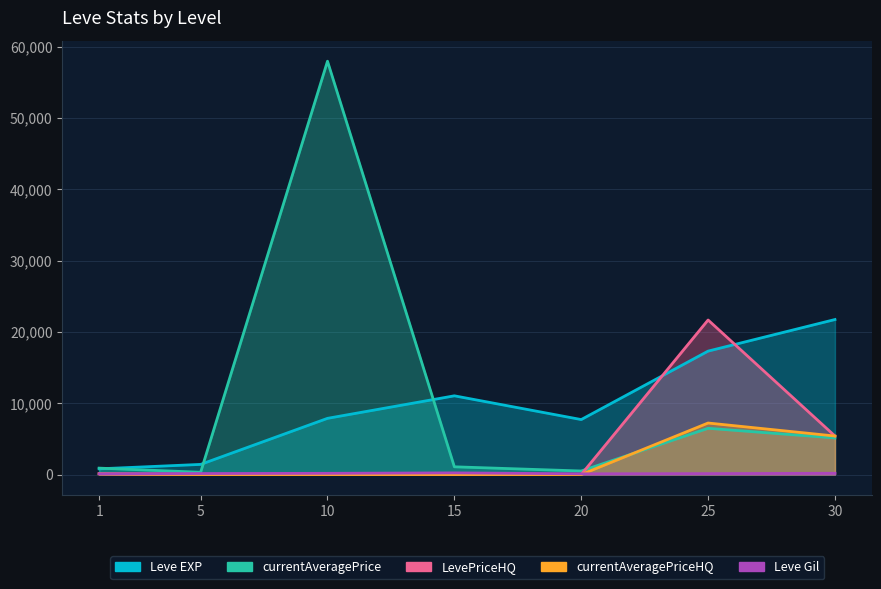

What is the greatest value displayed?

57968.9